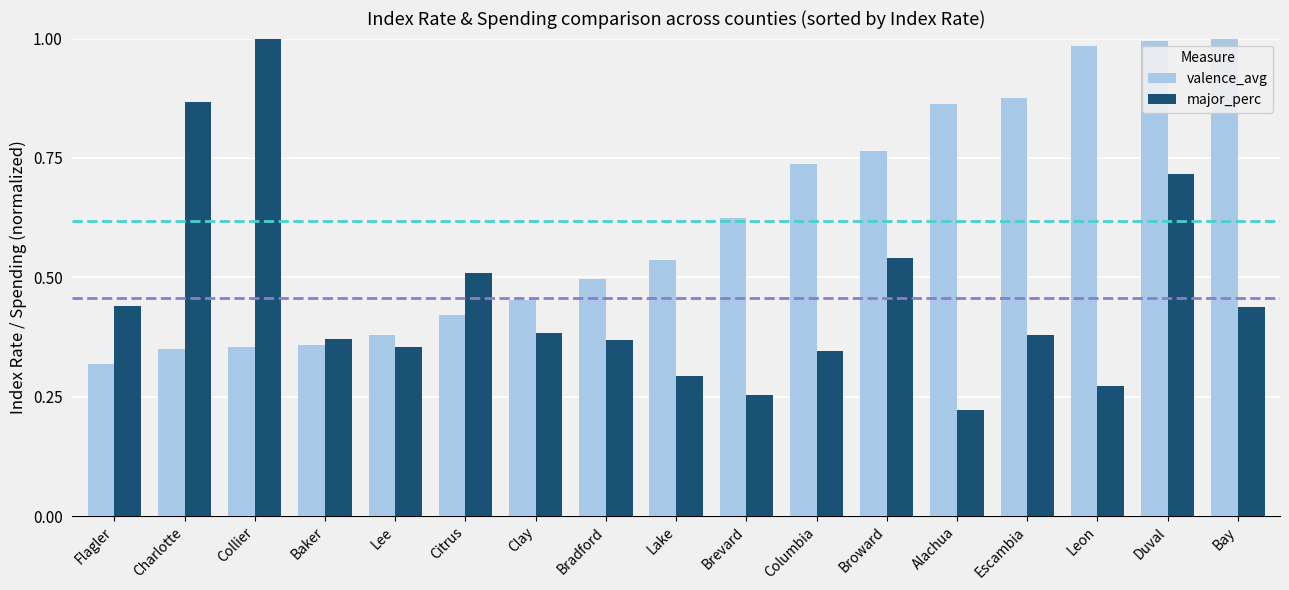

What is the sum of the valence_avg values at Broward and Baker?

1.1